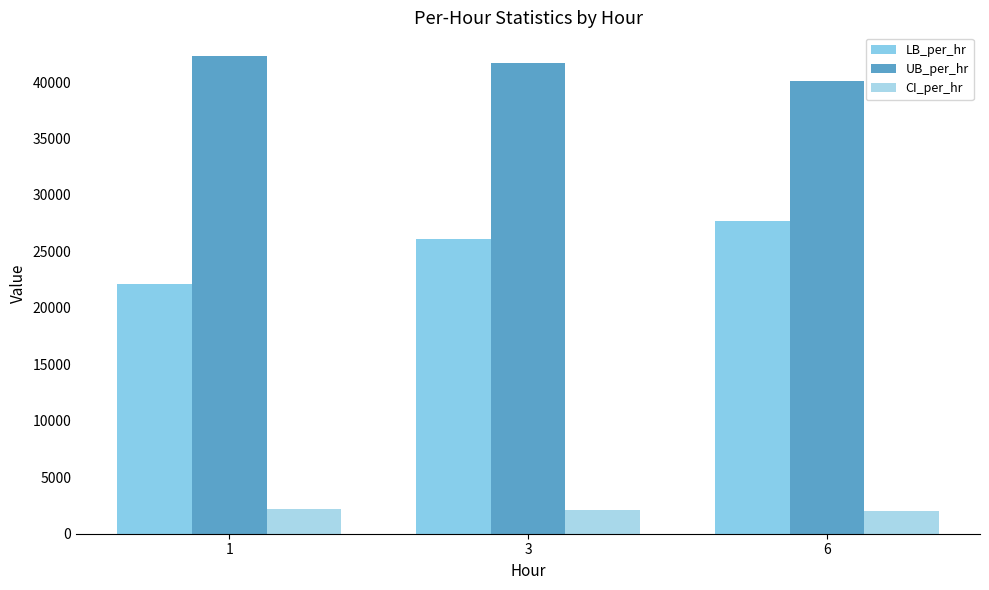

What is the difference between the UB_per_hr values at 3 and 1?

589.5